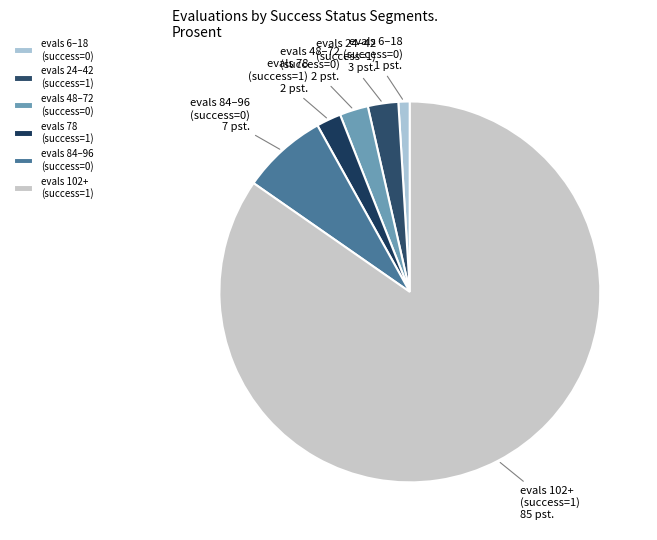

Count the number of slices in the pie.

6